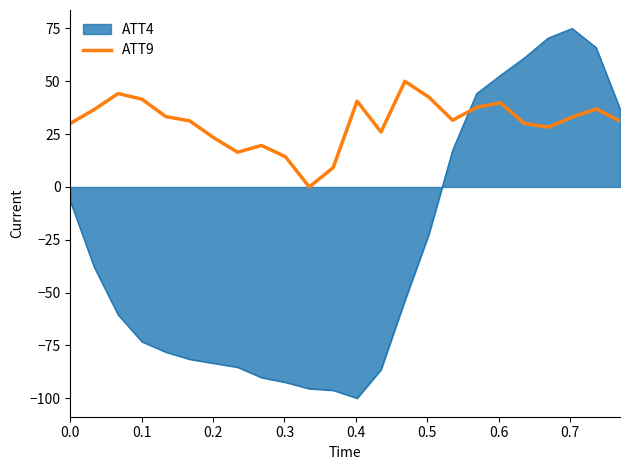

List the series in order of their overall mean, lowest first.

ATT4, ATT9